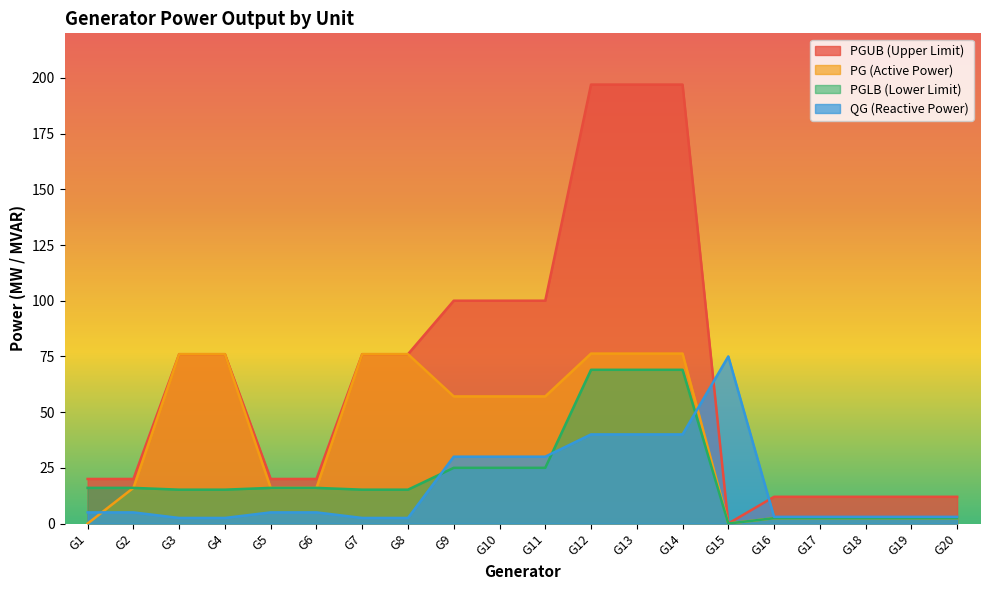

How many lines are shown in the chart?

4